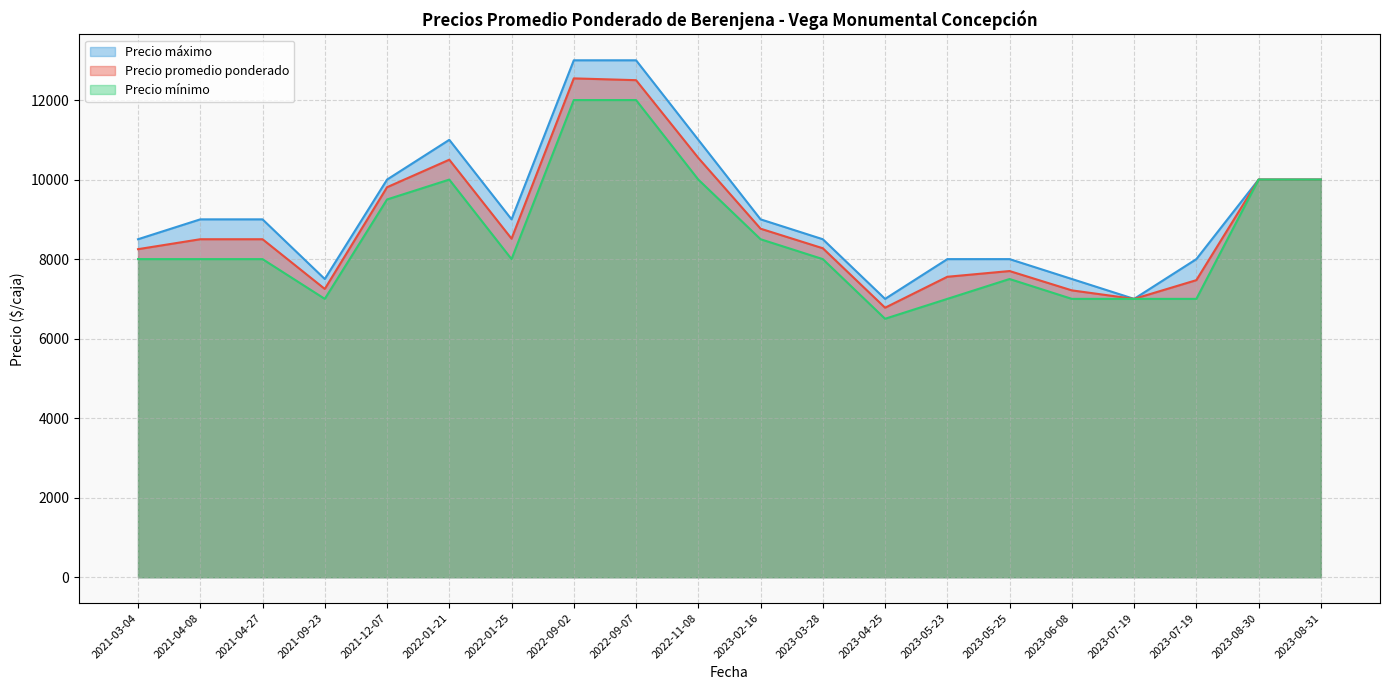

What is the difference between the highest and lowest values at 2023-06-08?

500